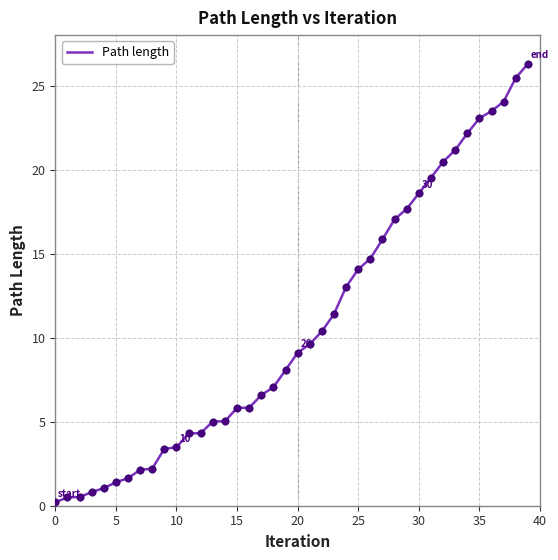

What is the maximum value shown in the chart?

26.3